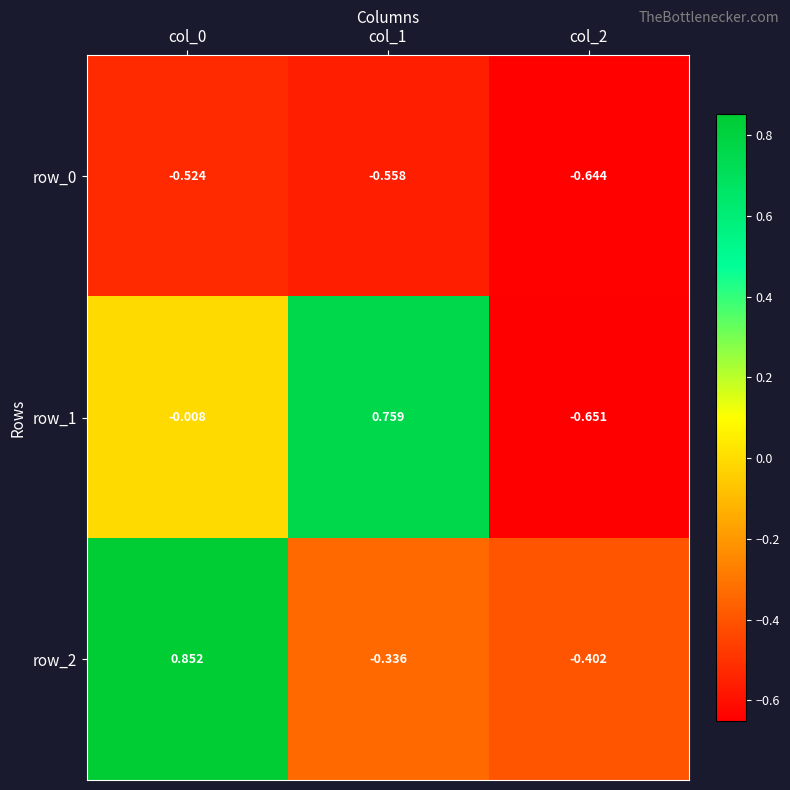

What is the total value across all series at col_1?

-0.1